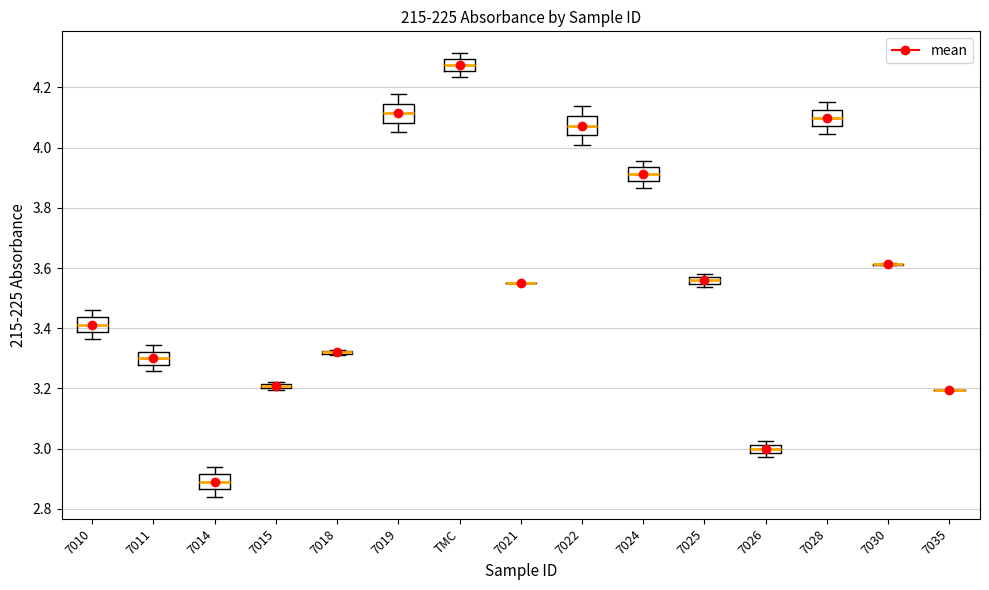

Where is the lower edge of the box for 7025 on the y-axis? The values are not printed on the chart, so give them approximately, as read against the axis.

3.54